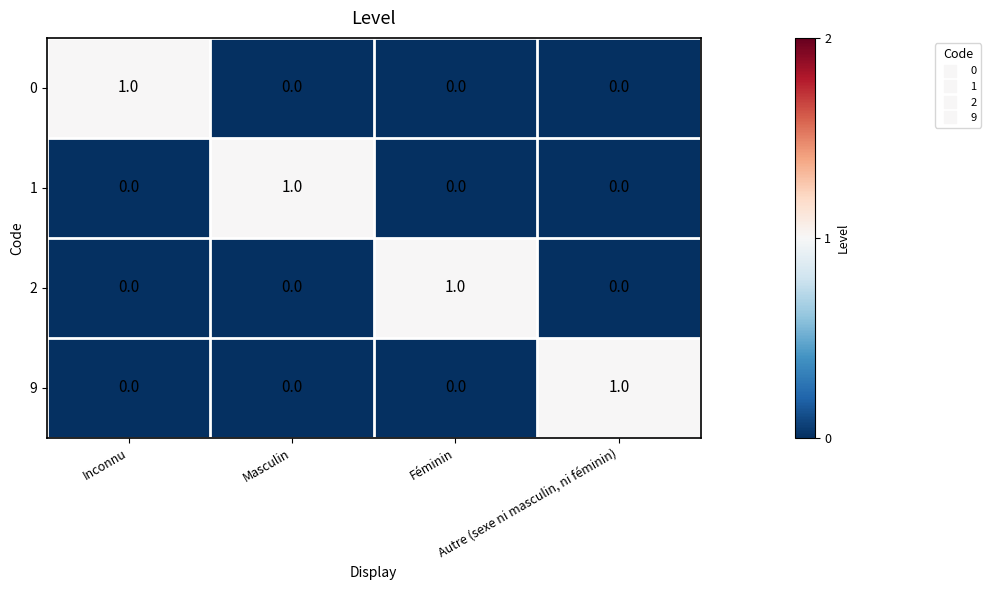

How many 2 values are between 0 and 1?

4